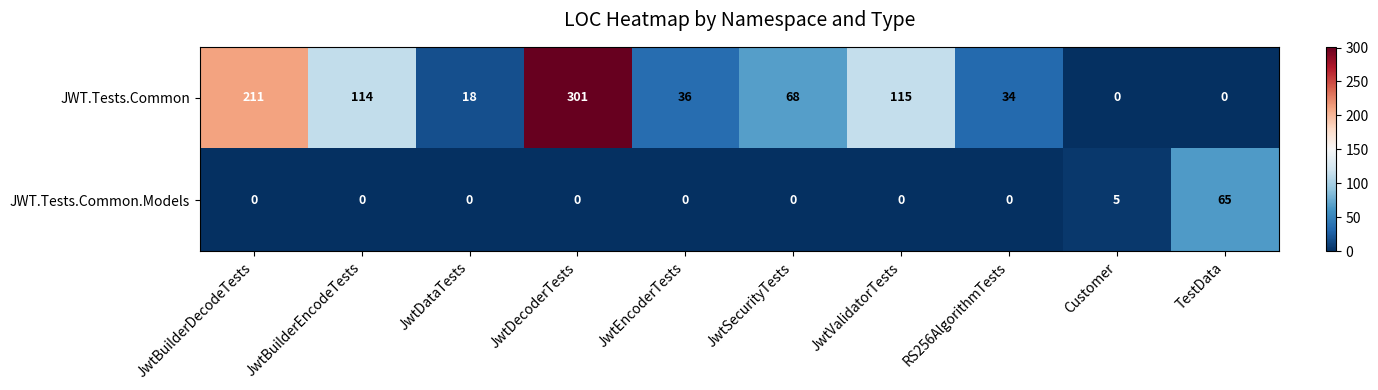

Reading right to left, extract all data points from this chart.

JWT.Tests.Common: 0	0	34	115	68	36	301	18	114	211
JWT.Tests.Common.Models: 65	5	0	0	0	0	0	0	0	0